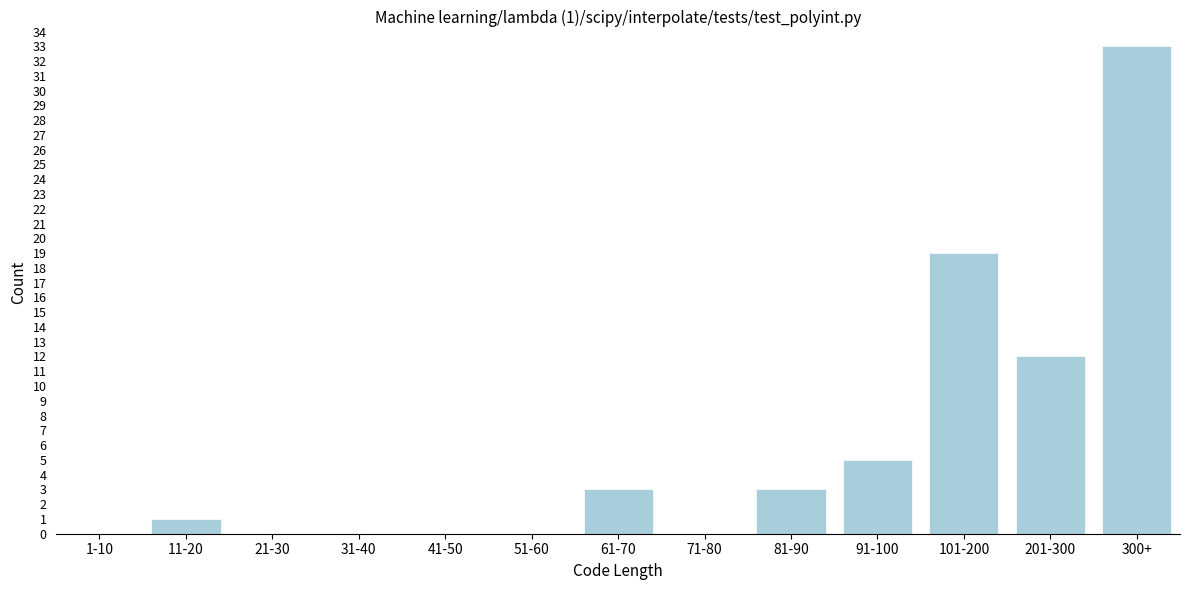

Reading left to right, what are all the values shown in this chart?

1-10=0	11-20=1	21-30=0	31-40=0	41-50=0	51-60=0	61-70=3	71-80=0	81-90=3	91-100=5	101-200=19	201-300=12	300+=33